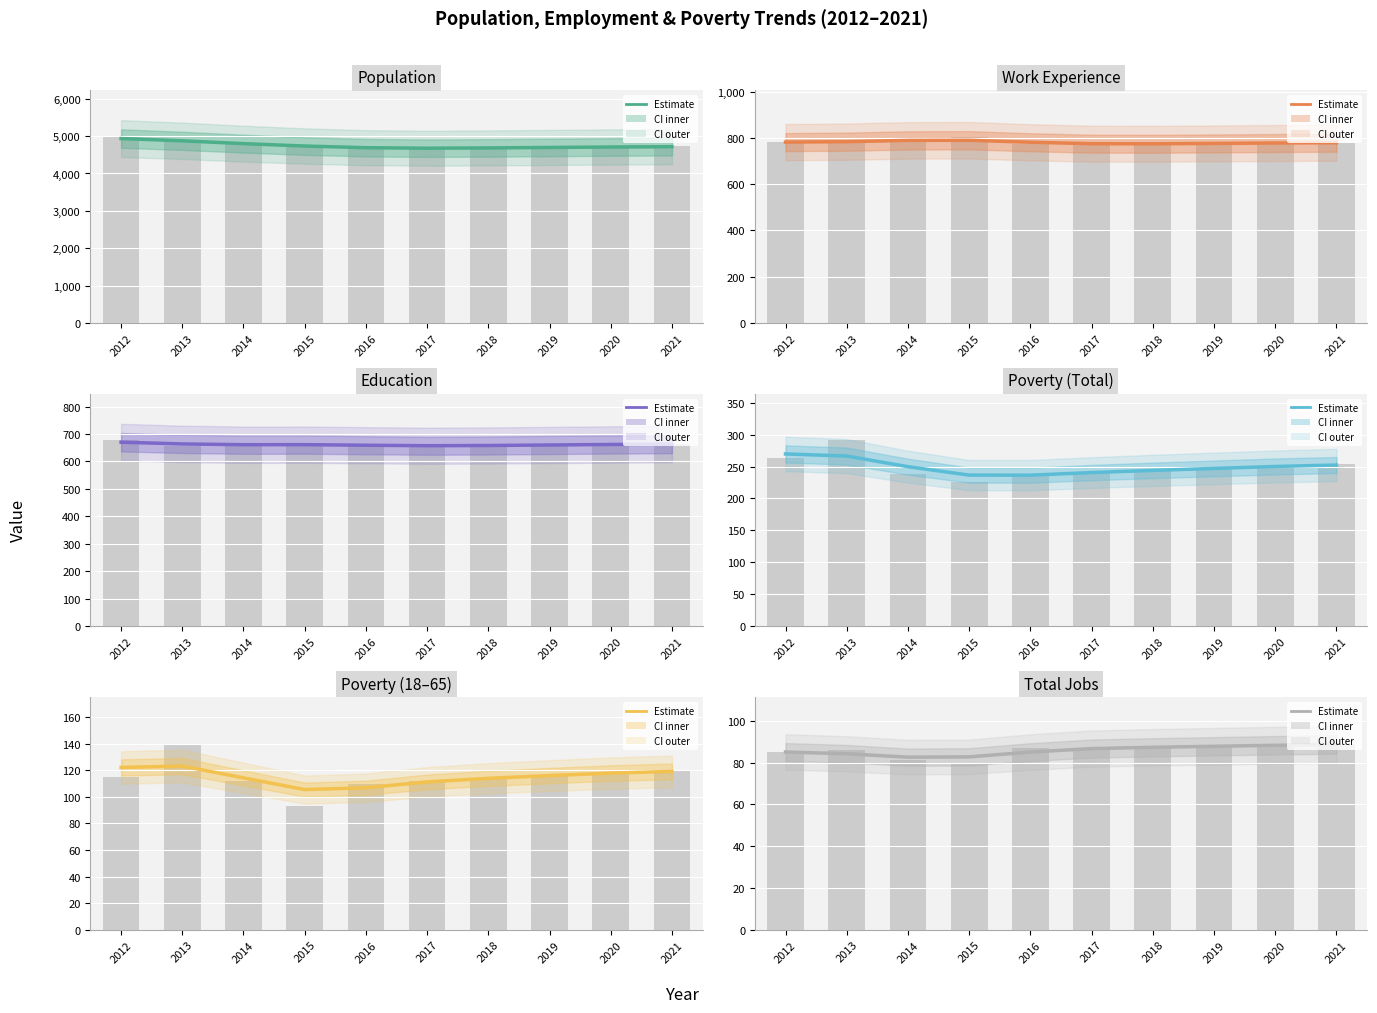

At which label is Poverty (18–65) closest to 114?

2018